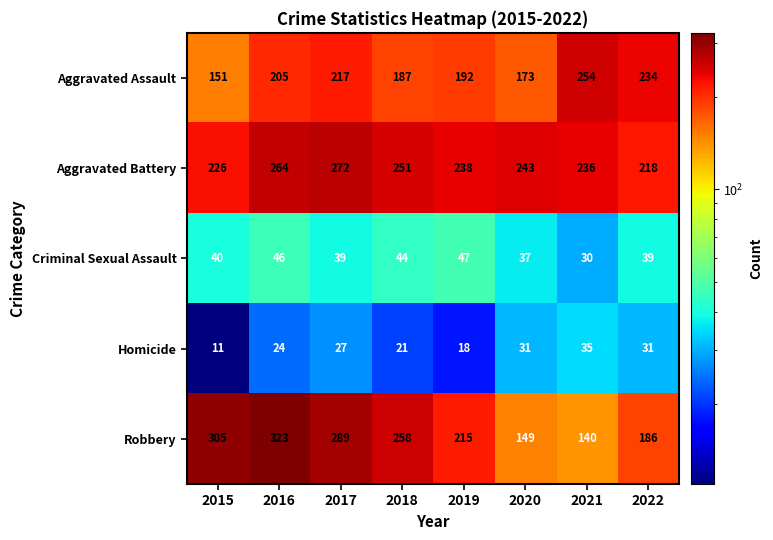

Rank the series by their maximum value, from lowest to highest.

Homicide, Criminal Sexual Assault, Aggravated Assault, Aggravated Battery, Robbery